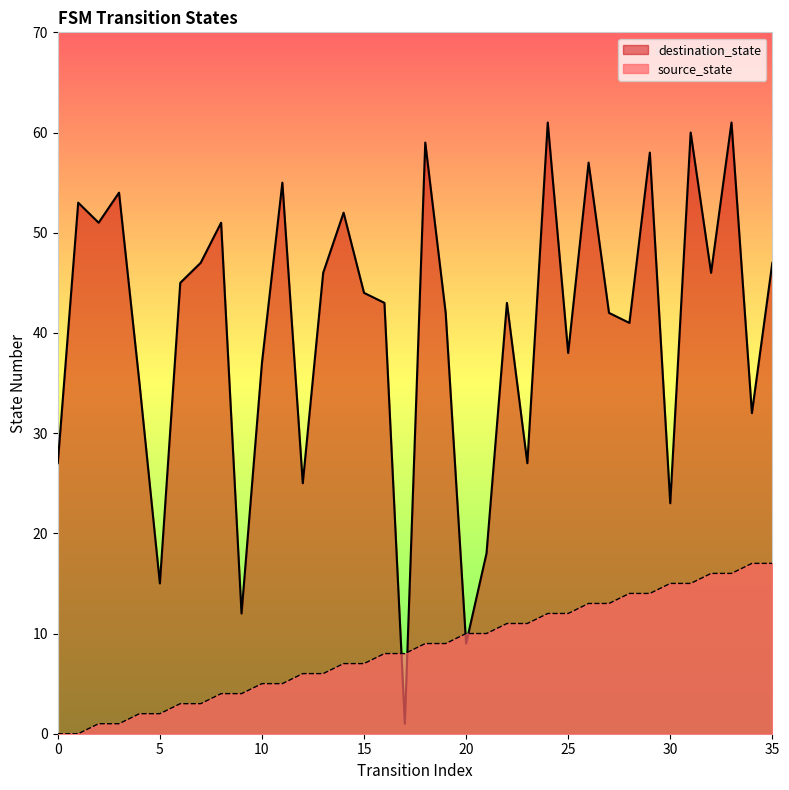

At which category is the sum across all series the highest?

33